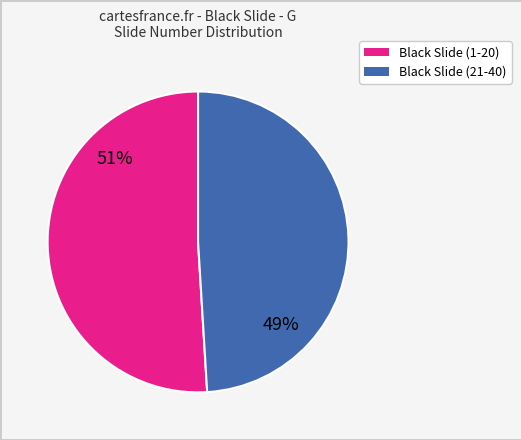

Is there a majority slice in this chart?

Yes